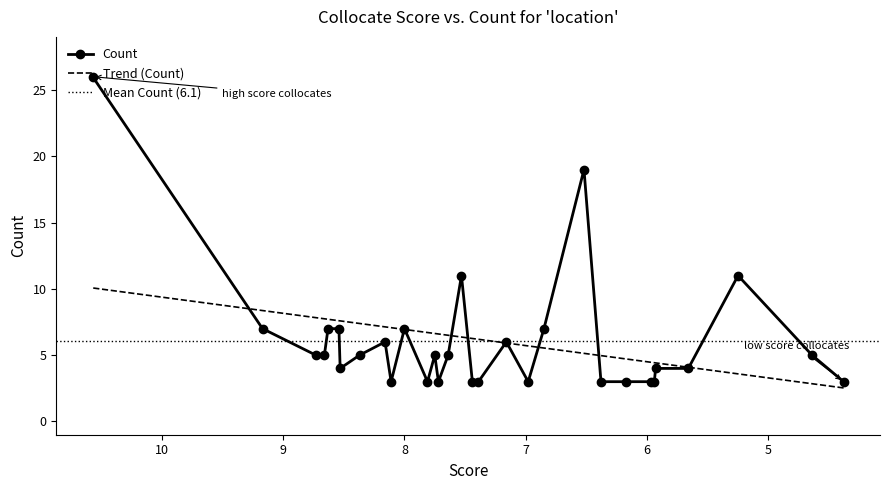

How many values exceed 5?

11